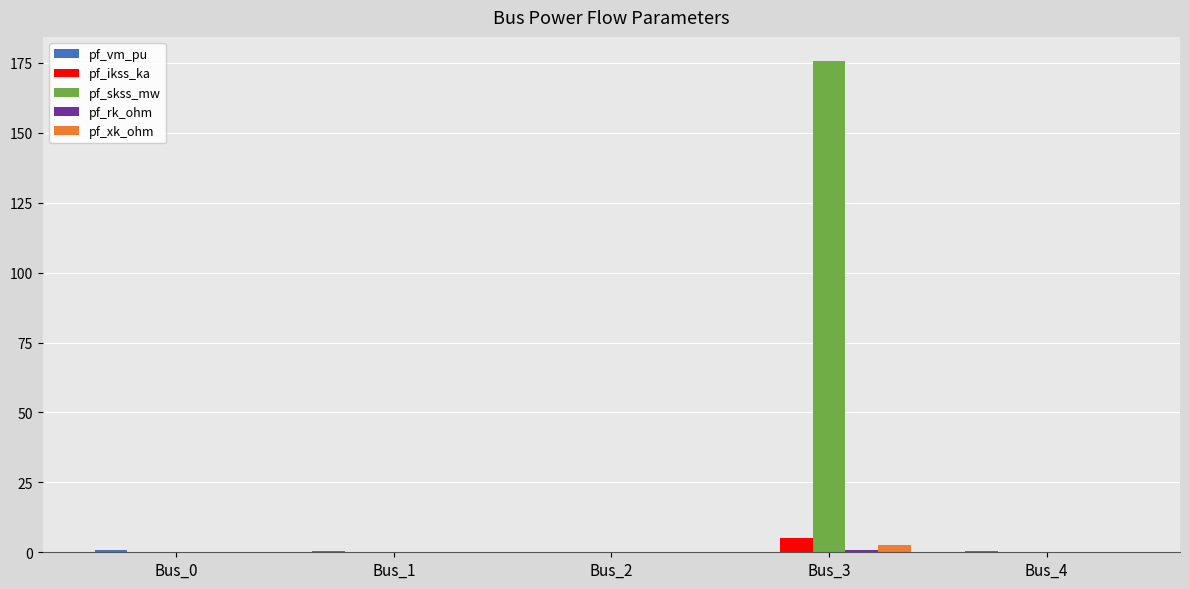

Which series changed the most between Bus_0 and Bus_3?

pf_skss_mw